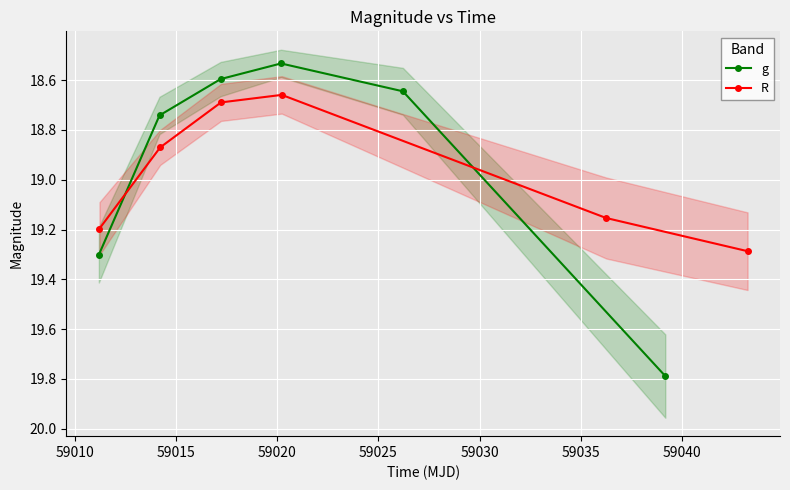

Reading right to left, list all the values displayed in this chart.

g: 19.8	18.6	18.5	18.6	18.7	19.3
R: 19.3	19.2	18.7	18.7	18.9	19.2